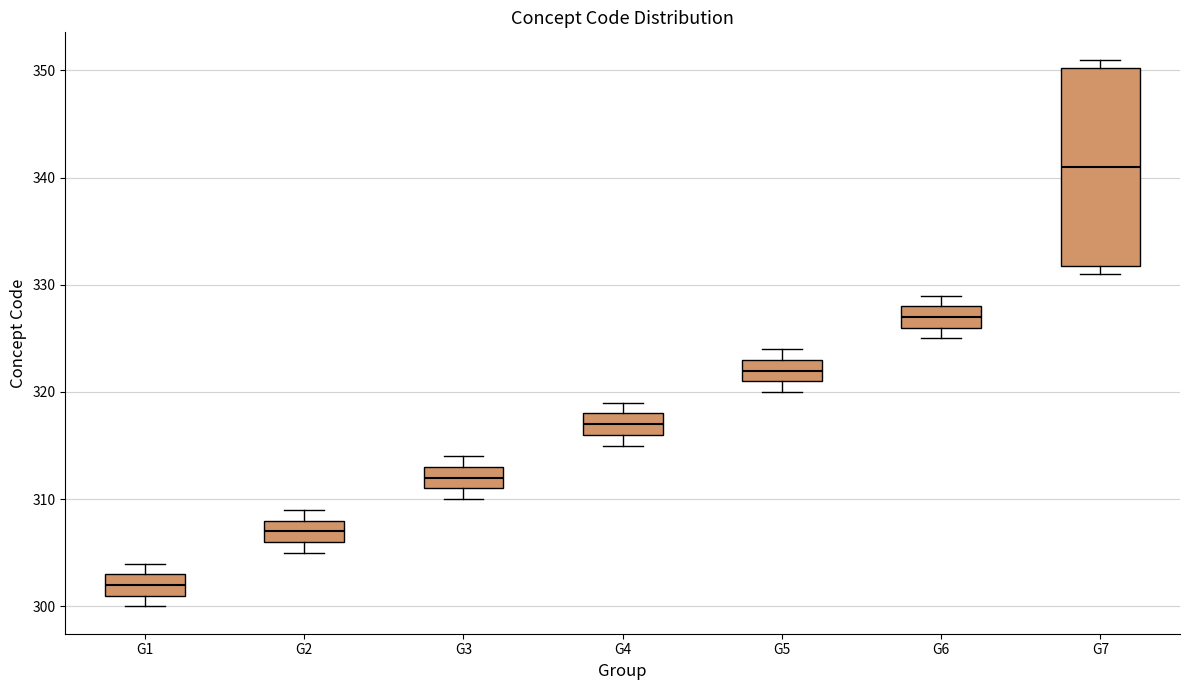

Where is the upper edge of the box for G4 on the y-axis? The values are not printed on the chart, so give them approximately, as read against the axis.

318